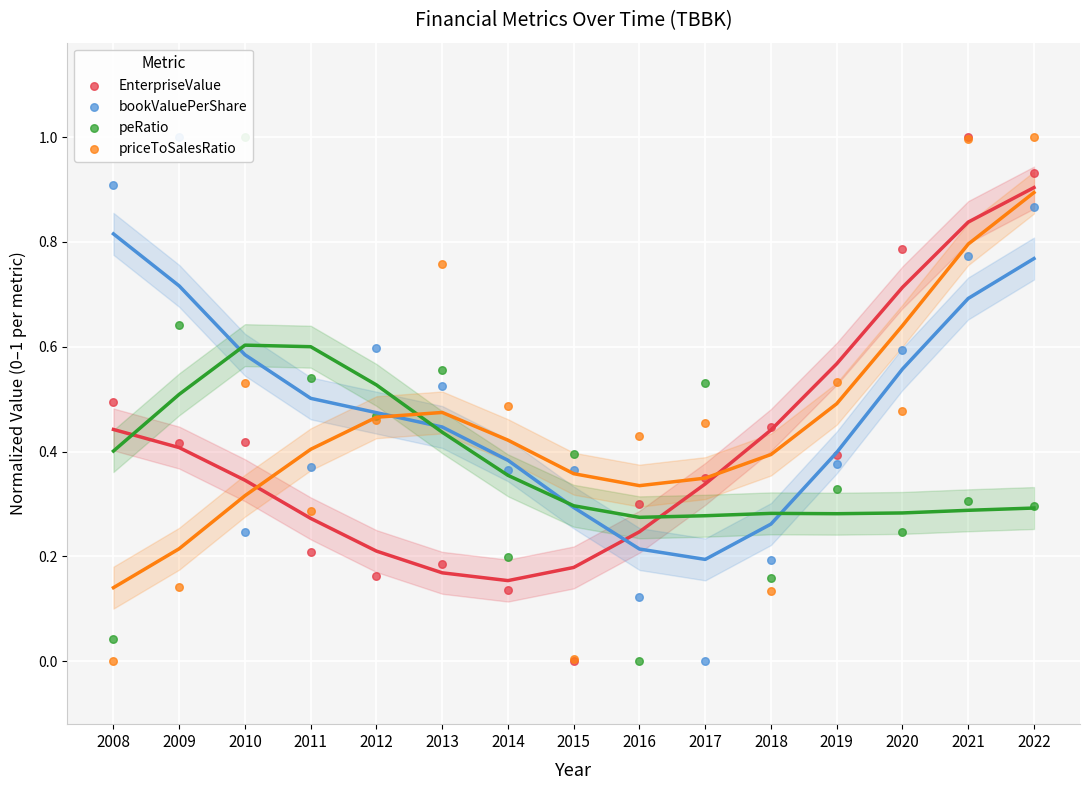

At which category is the sum across all series the highest?

2022